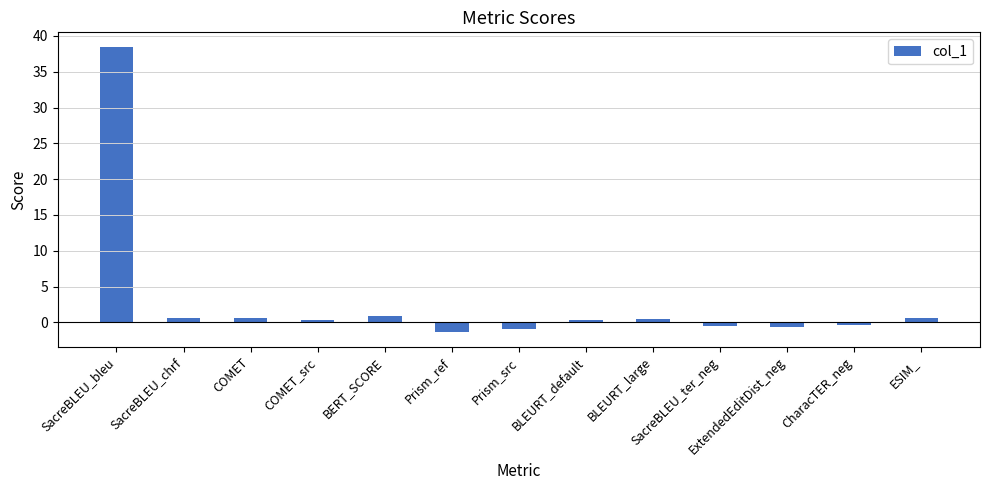

What is the change in value from BERT_SCORE to SacreBLEU_ter_neg?

-1.4